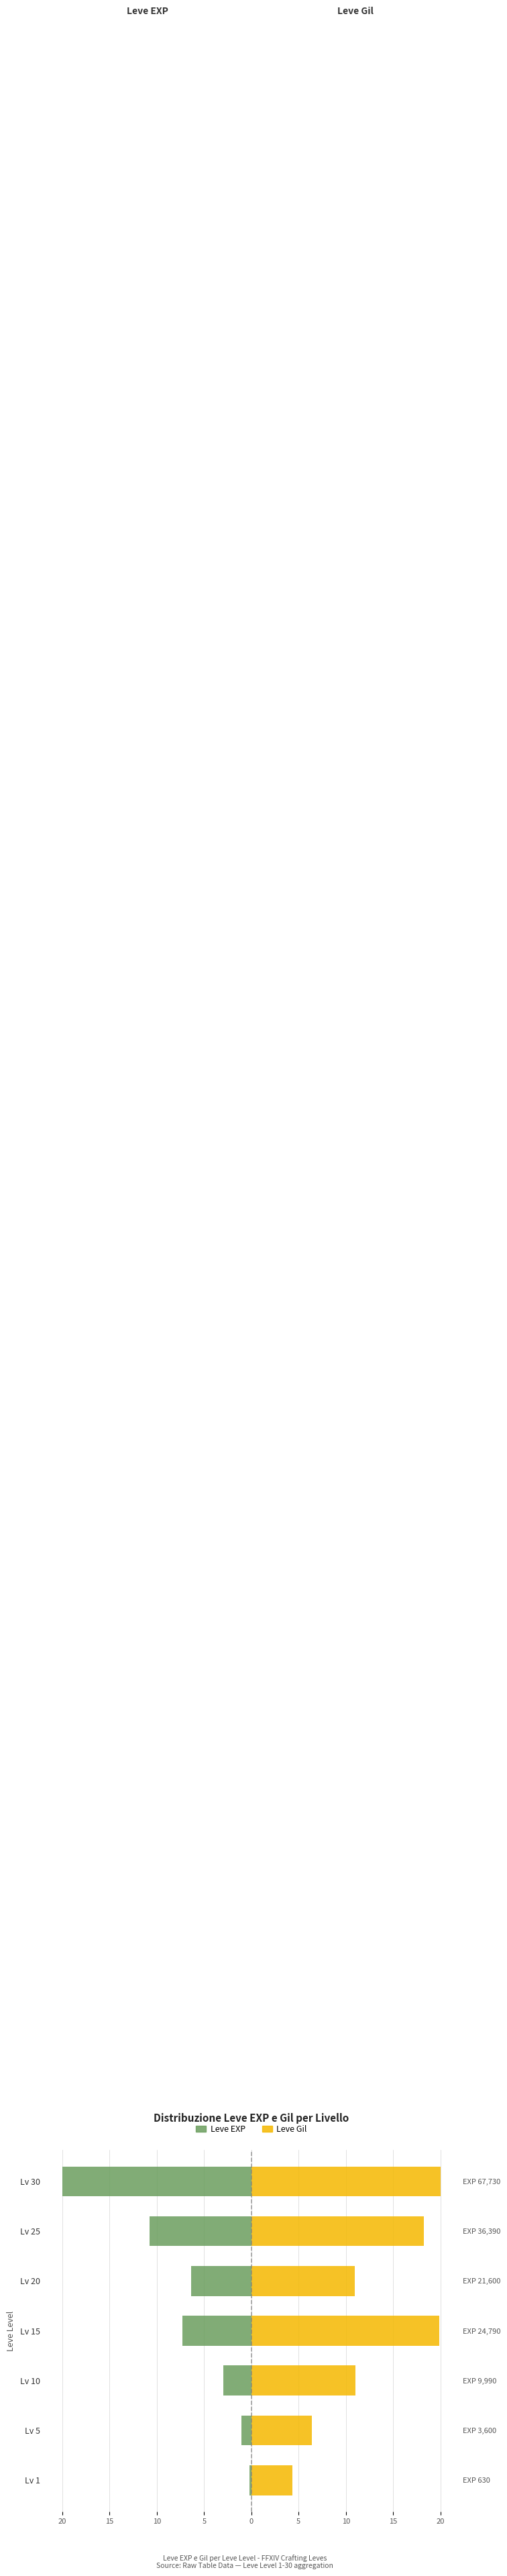

Between Lv 10 and Lv 15, which is larger?

Lv 10